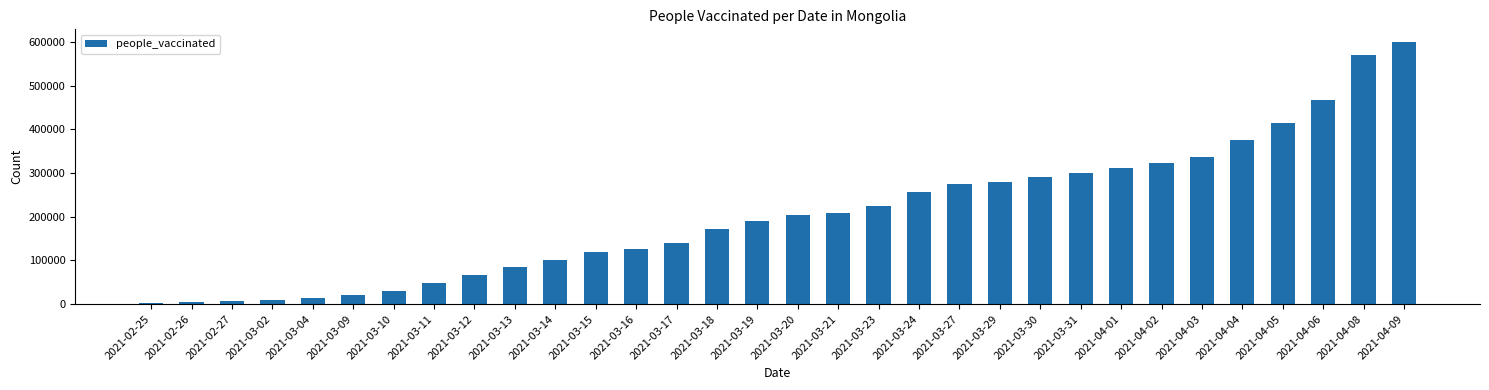

What is the difference between the maximum and minimum values?

596020